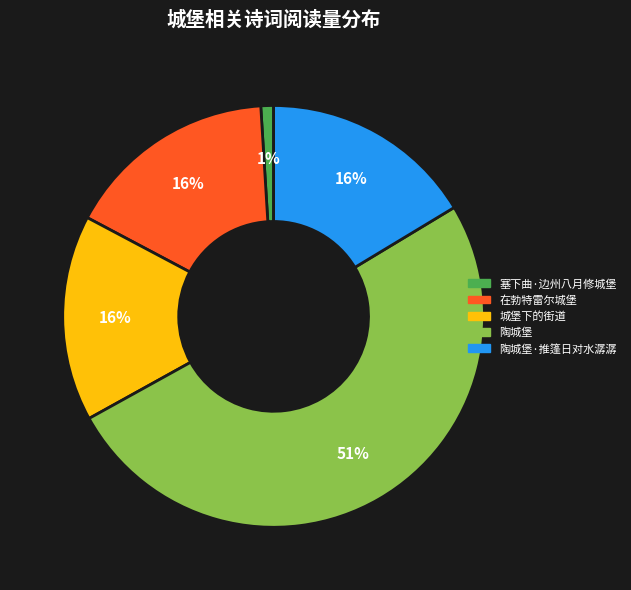

What is the smallest slice in the pie chart?

塞下曲·边州八月修城堡